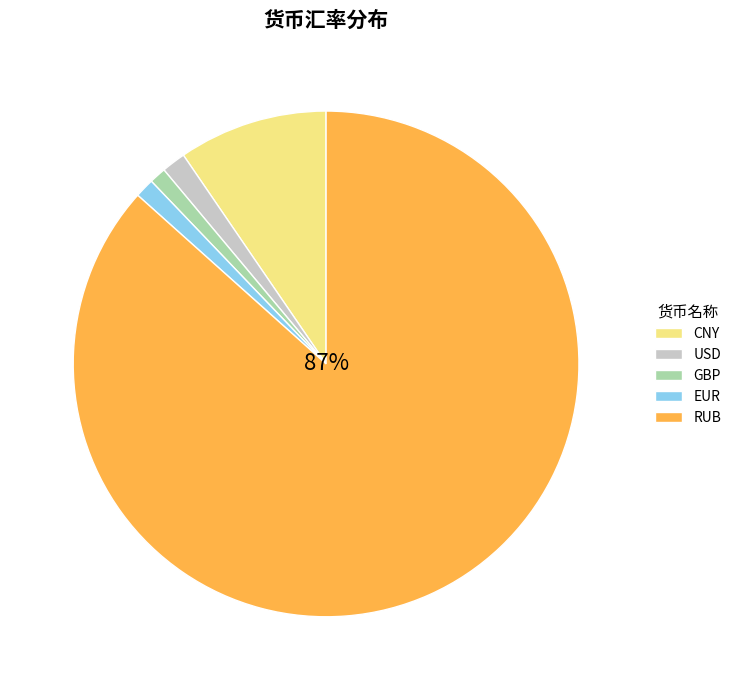

What percentage is NOT represented by GBP?

98.9%